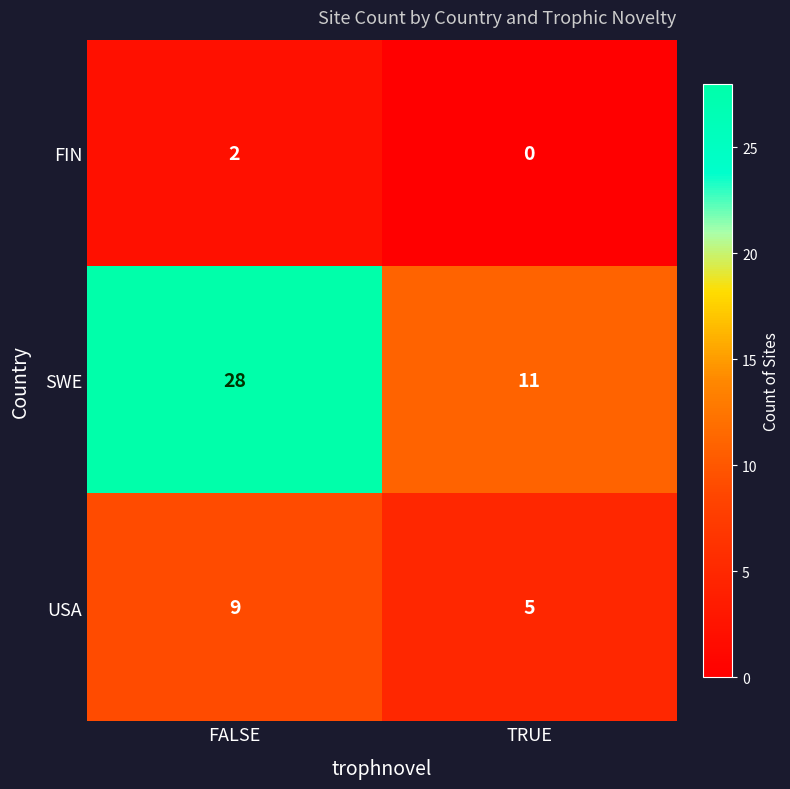

Where is SWE nearest to the value 19?

TRUE